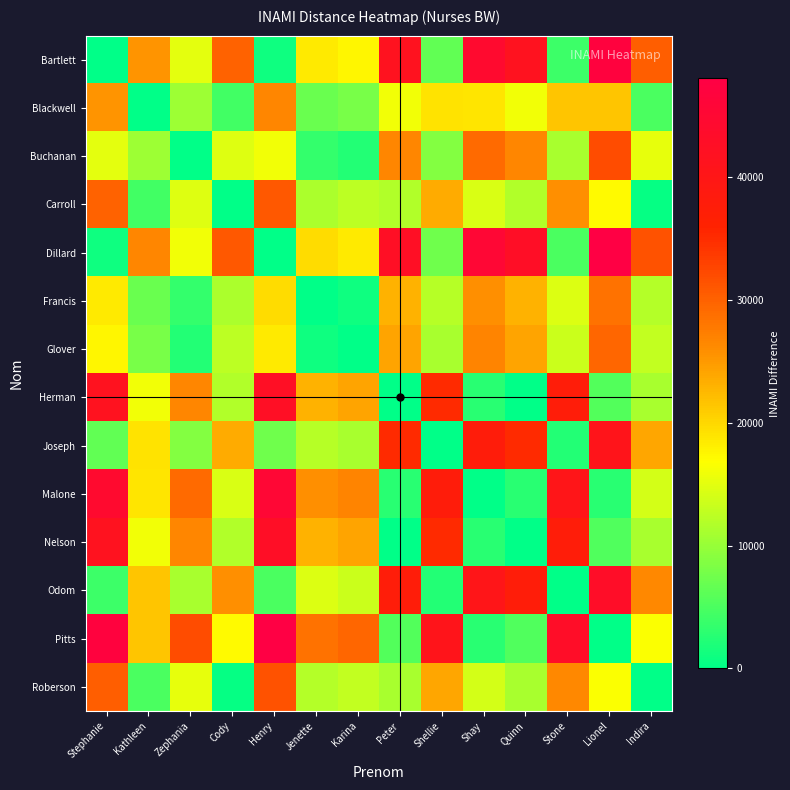

Rank the series at Peter from lowest to highest value.

Herman, Nelson, Malone, Pitts, Roberson, Carroll, Blackwell, Francis, Glover, Buchanan, Joseph, Odom, Bartlett, Dillard